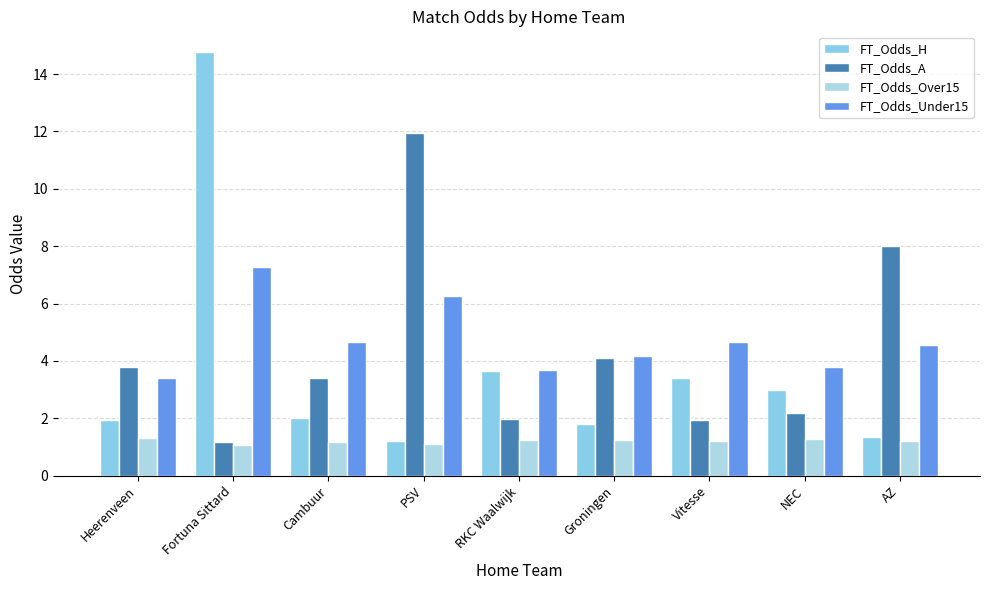

What is the label of the 8th bar from the left?

NEC